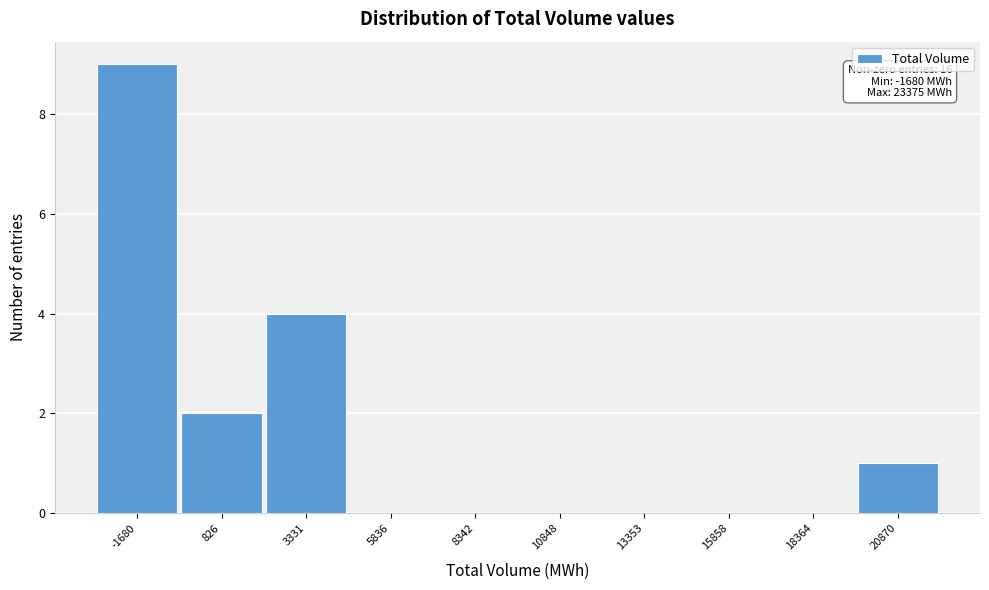

Reading left to right, what are all the values shown in this chart?

-1680=9	826=2	3331=4	5836=0	8342=0	10848=0	13353=0	15858=0	18364=0	20870=1